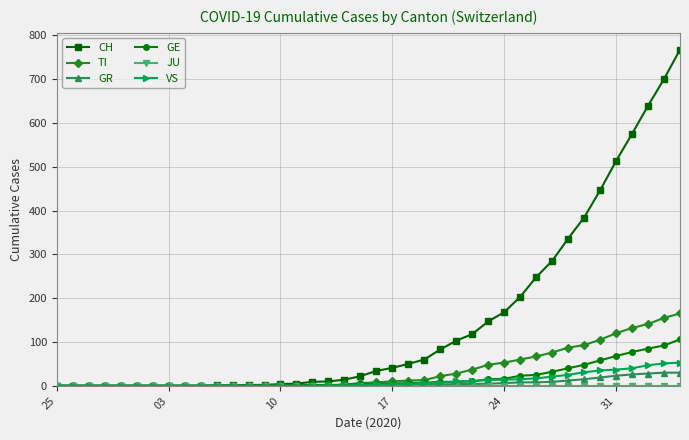

Which series has the largest range (max minus min)?

CH